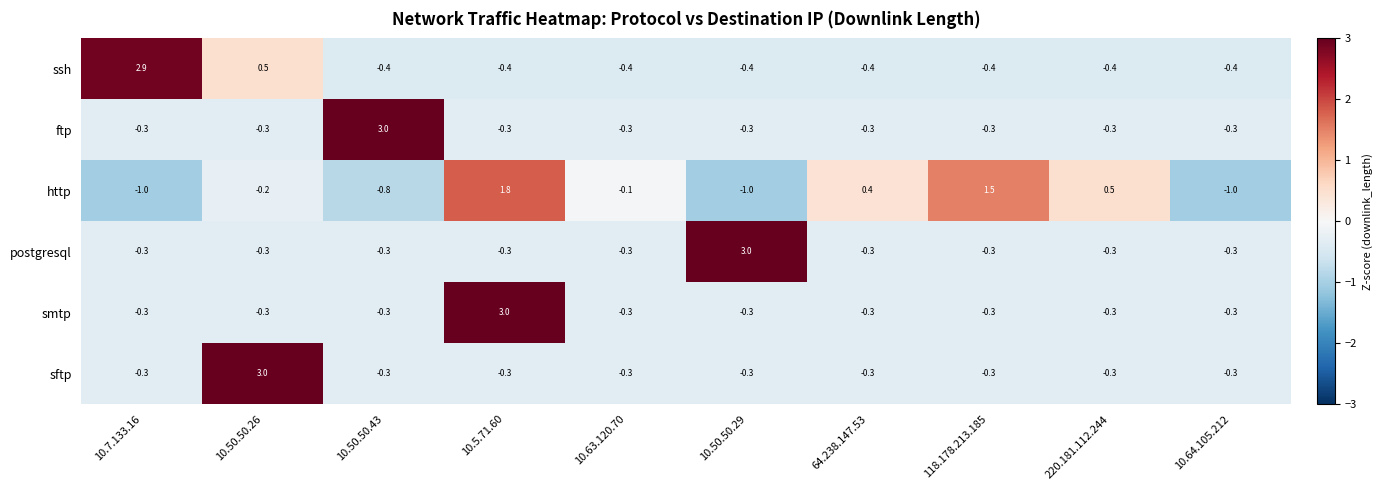

At which label does ssh first exceed 0?

10.7.133.16